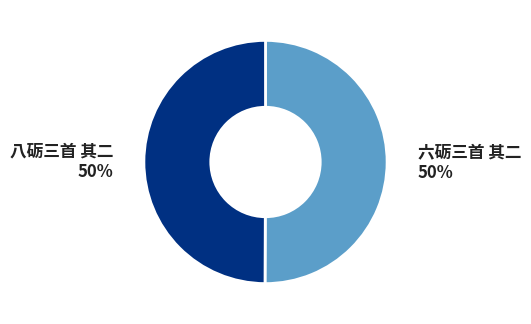

Combined, do 六砺三首 其二 and 八砺三首 其二 account for over 50%?

Yes